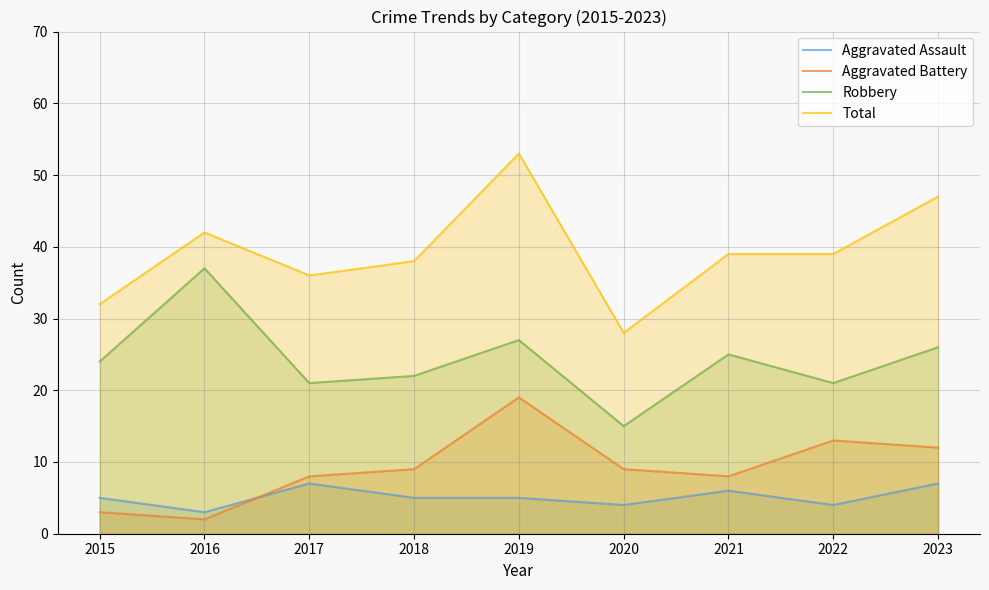

What are all the series names shown in the legend?

Aggravated Assault, Aggravated Battery, Robbery, Total